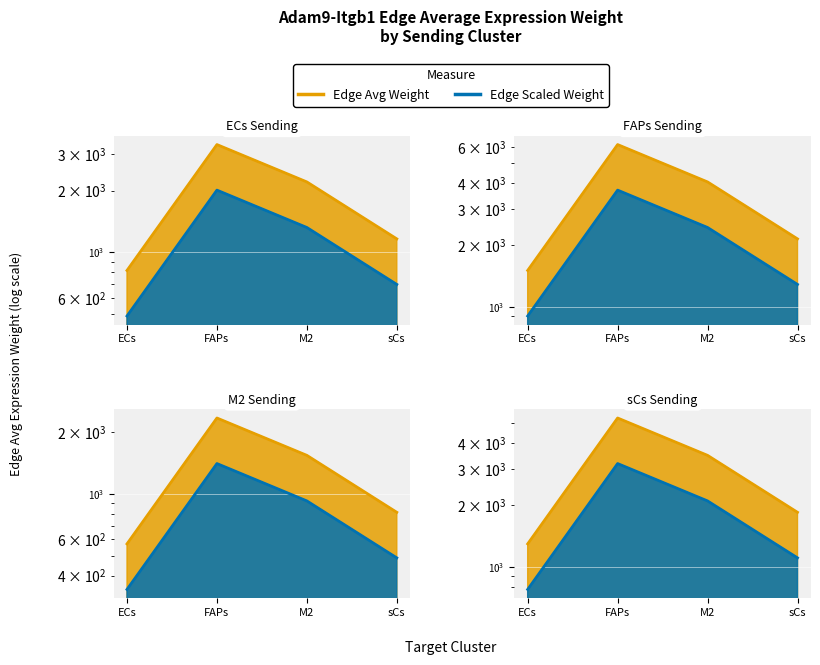

The value of M2_edge_avg at M2 is 1321.4. True or false?

True